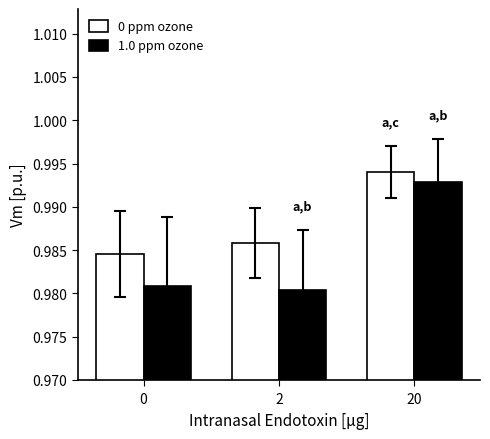

List the series in order of their overall mean, highest first.

0 ppm ozone, 1.0 ppm ozone